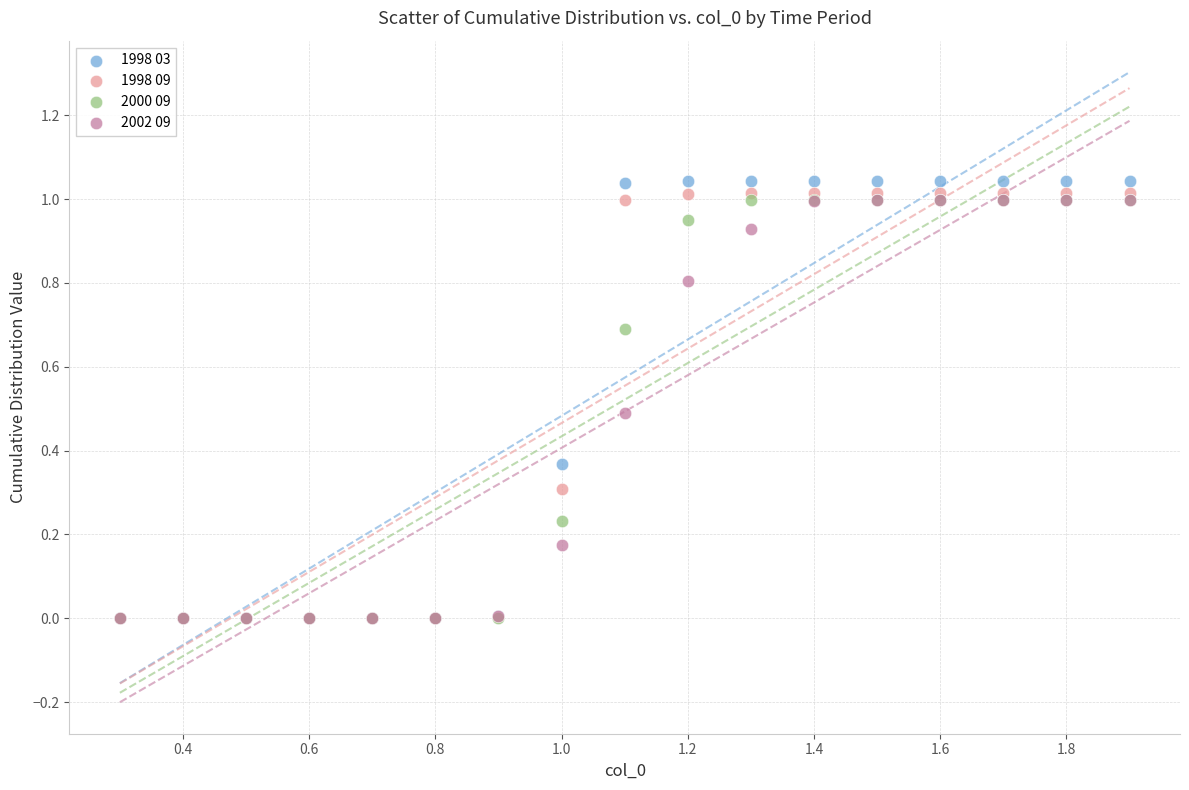

Which series reaches the maximum Y coordinate?

1998 03